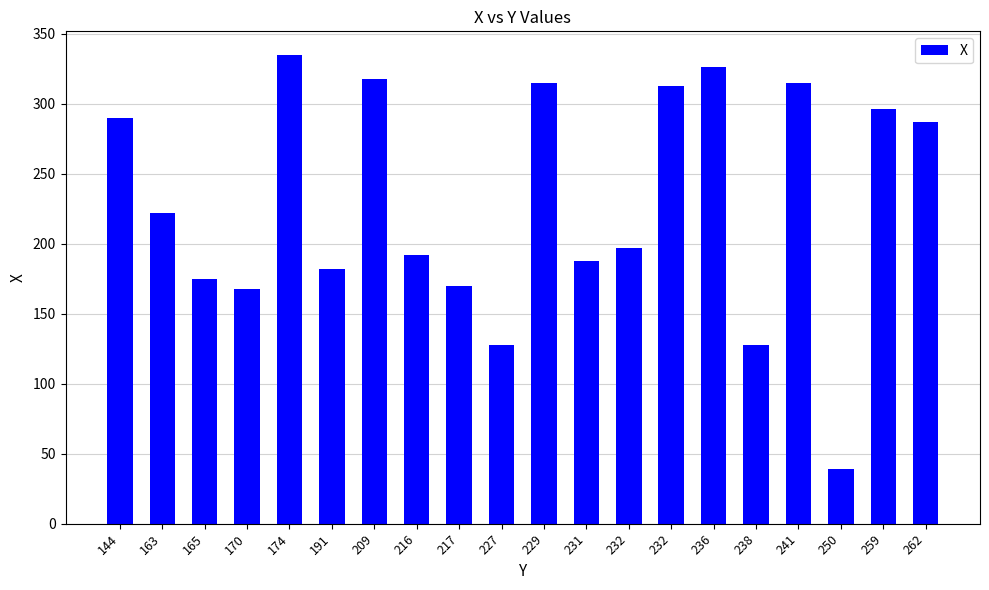

True or false: the data shows 64 at 250.

False